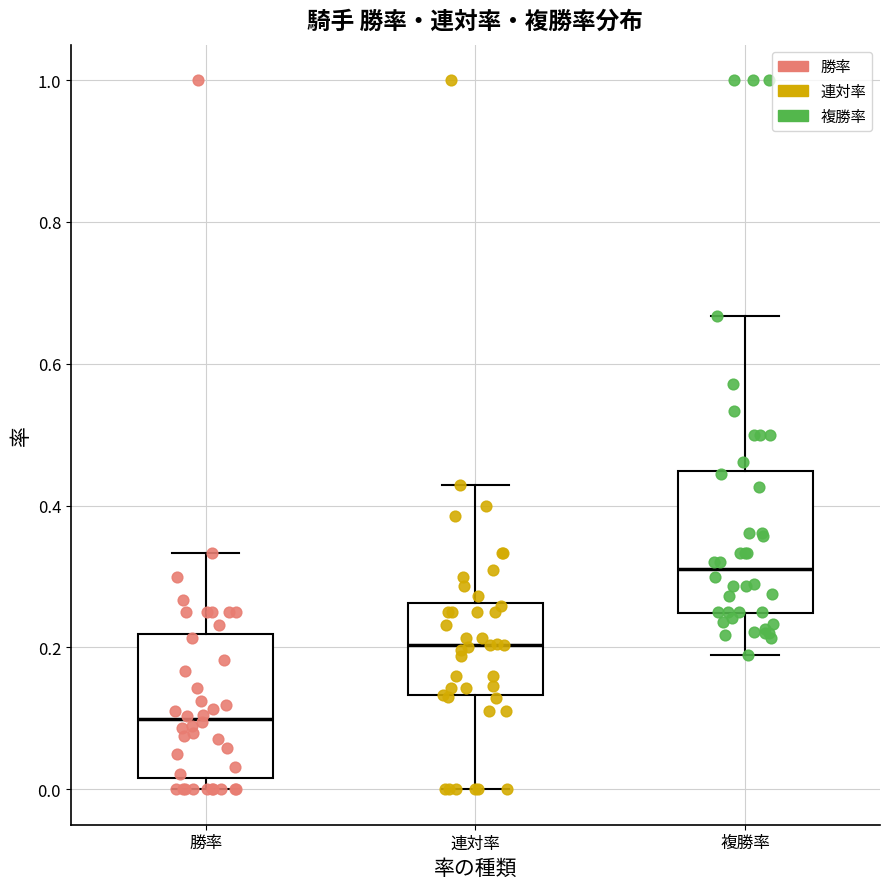

Reading left to right, transcribe this box plot: for each box, give where its median line is, the range the box spans, and where its two whiskers end, as read against the y-axis. The values are not printed on the chart, so give them approximately, as read against the axis.

勝率: median 0.10, box 0.02 to 0.22, whiskers 0.00 to 0.34
連対率: median 0.20, box 0.14 to 0.26, whiskers 0.00 to 0.42
複勝率: median 0.32, box 0.24 to 0.44, whiskers 0.20 to 0.66